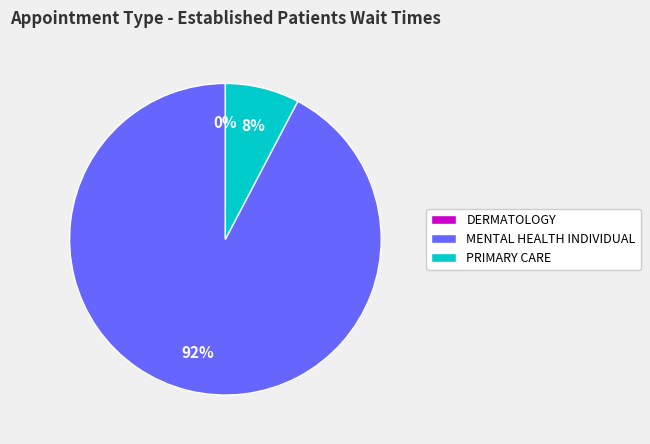

Rank the categories by value from highest to lowest.

MENTAL HEALTH INDIVIDUAL, PRIMARY CARE, DERMATOLOGY